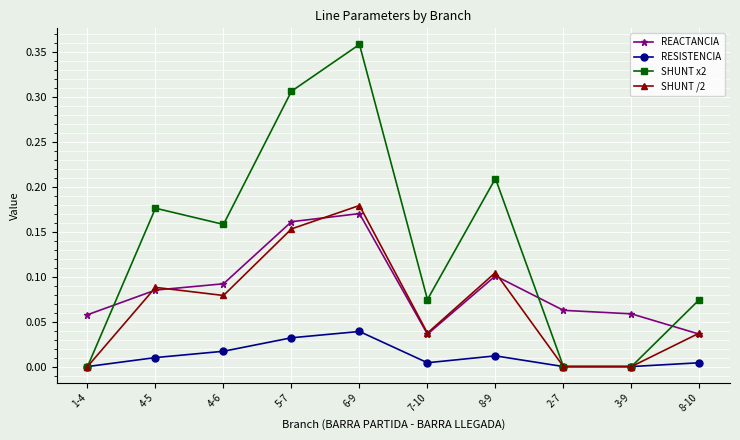

In SHUNT /2, how many points are higher than both neighbors (excluding endpoints)?

3